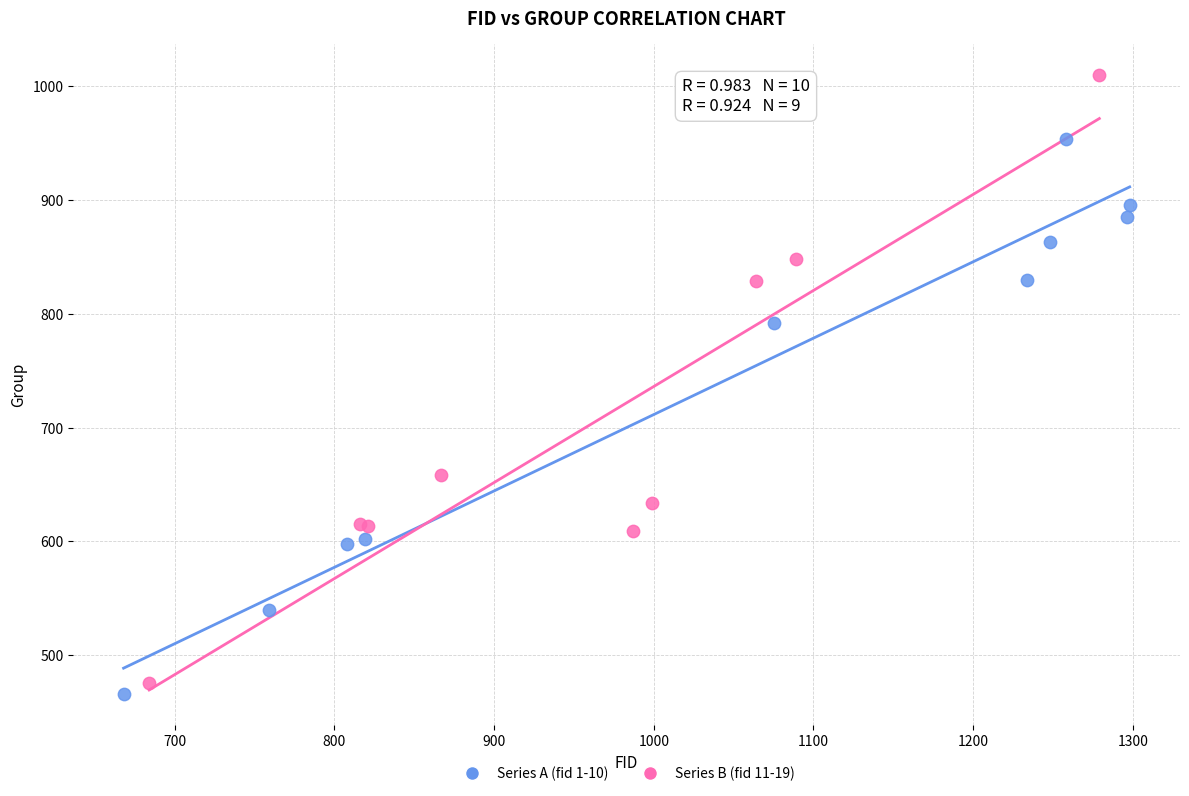

Which series has the largest Y range (max minus min)?

Series B (fid 11-19)